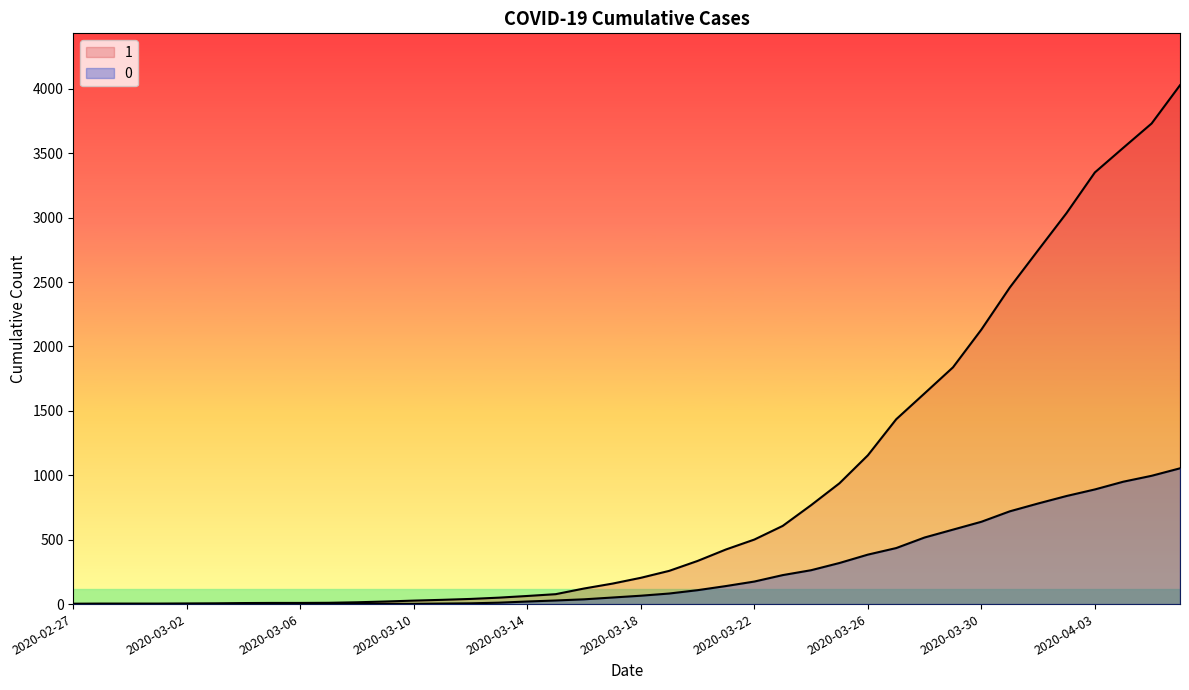

Reading right to left, transcribe all the data shown in this chart.

1: 2020-04-06=4028	2020-04-05=3731	2020-04-04=3542	2020-04-03=3351	2020-04-02=3035	2020-04-01=2747	2020-03-31=2457	2020-03-30=2131	2020-03-29=1838	2020-03-28=1636	2020-03-27=1435	2020-03-26=1155	2020-03-25=938	2020-03-24=768	2020-03-23=607	2020-03-22=501	2020-03-21=424	2020-03-20=335	2020-03-19=258	2020-03-18=204	2020-03-17=159	2020-03-16=121	2020-03-15=77	2020-03-14=63	2020-03-13=50	2020-03-12=40	2020-03-11=33	2020-03-10=27	2020-03-09=20	2020-03-08=14	2020-03-07=10	2020-03-06=9	2020-03-05=9	2020-03-04=8	2020-03-03=6	2020-03-02=5	2020-03-01=4	2020-02-29=4	2020-02-28=4	2020-02-27=3
0: 2020-04-06=1054	2020-04-05=996	2020-04-04=950	2020-04-03=890	2020-04-02=839	2020-04-01=781	2020-03-31=720	2020-03-30=639	2020-03-29=578	2020-03-28=517	2020-03-27=435	2020-03-26=384	2020-03-25=319	2020-03-24=263	2020-03-23=225	2020-03-22=175	2020-03-21=140	2020-03-20=108	2020-03-19=82	2020-03-18=65	2020-03-17=51	2020-03-16=37	2020-03-15=28	2020-03-14=20	2020-03-13=11	2020-03-12=6	2020-03-11=4	2020-03-10=2	2020-03-09=2	2020-03-08=2	2020-03-07=1	2020-03-06=0	2020-03-05=0	2020-03-04=0	2020-03-03=0	2020-03-02=0	2020-03-01=0	2020-02-29=0	2020-02-28=0	2020-02-27=0